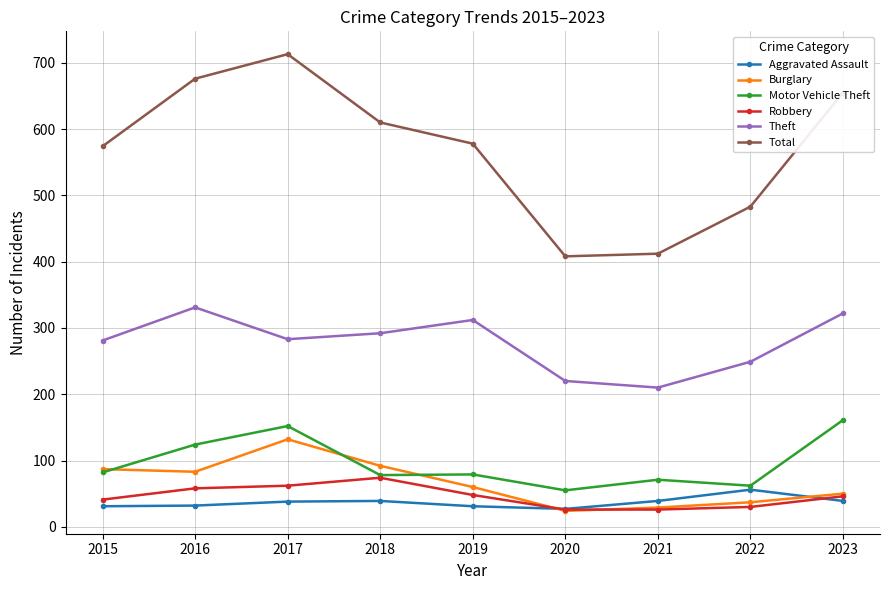

What is the average value of the Total series?

568